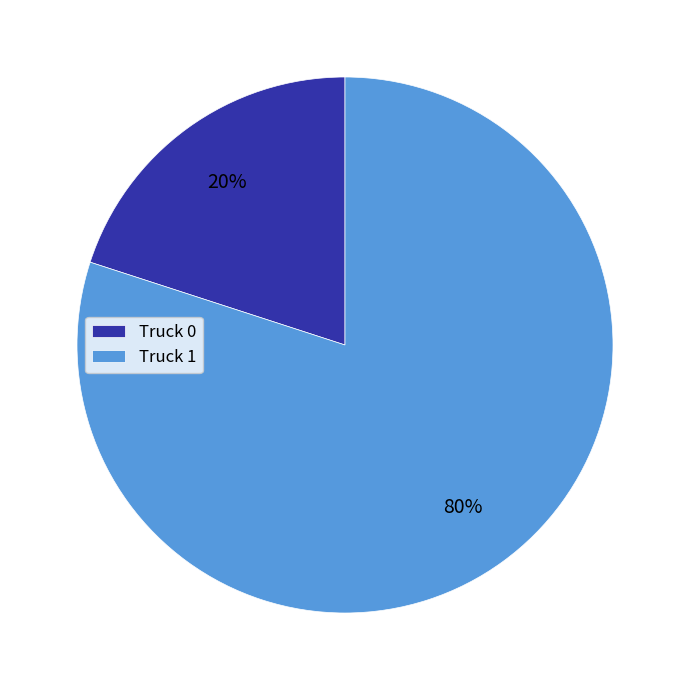

To the nearest percent, what is the average slice percentage?

50%